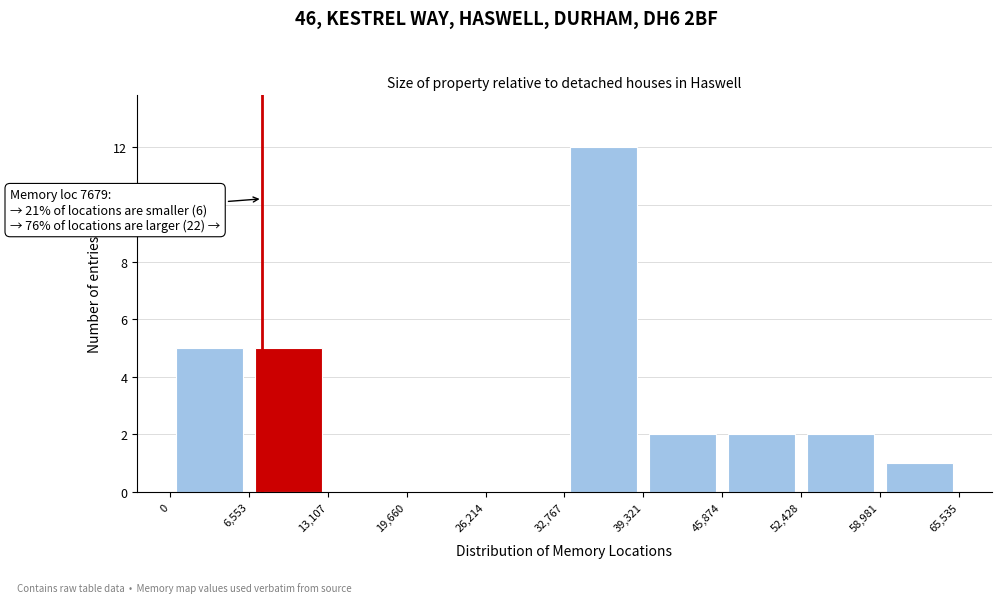

Over which range of the x-axis is the bar tallest?

32,767 to 39,321